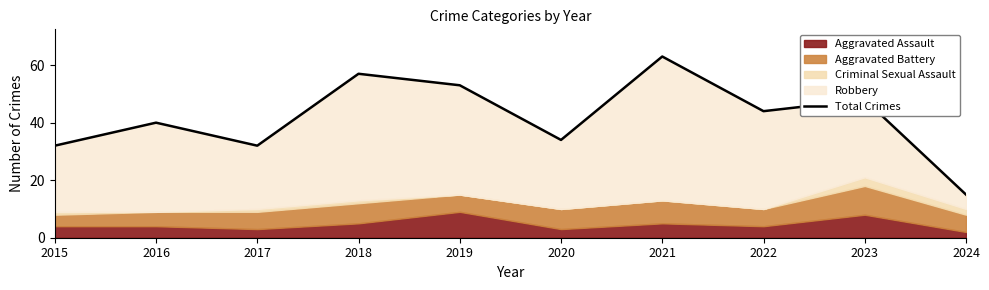

Which label corresponds to the largest value in the chart?

2021